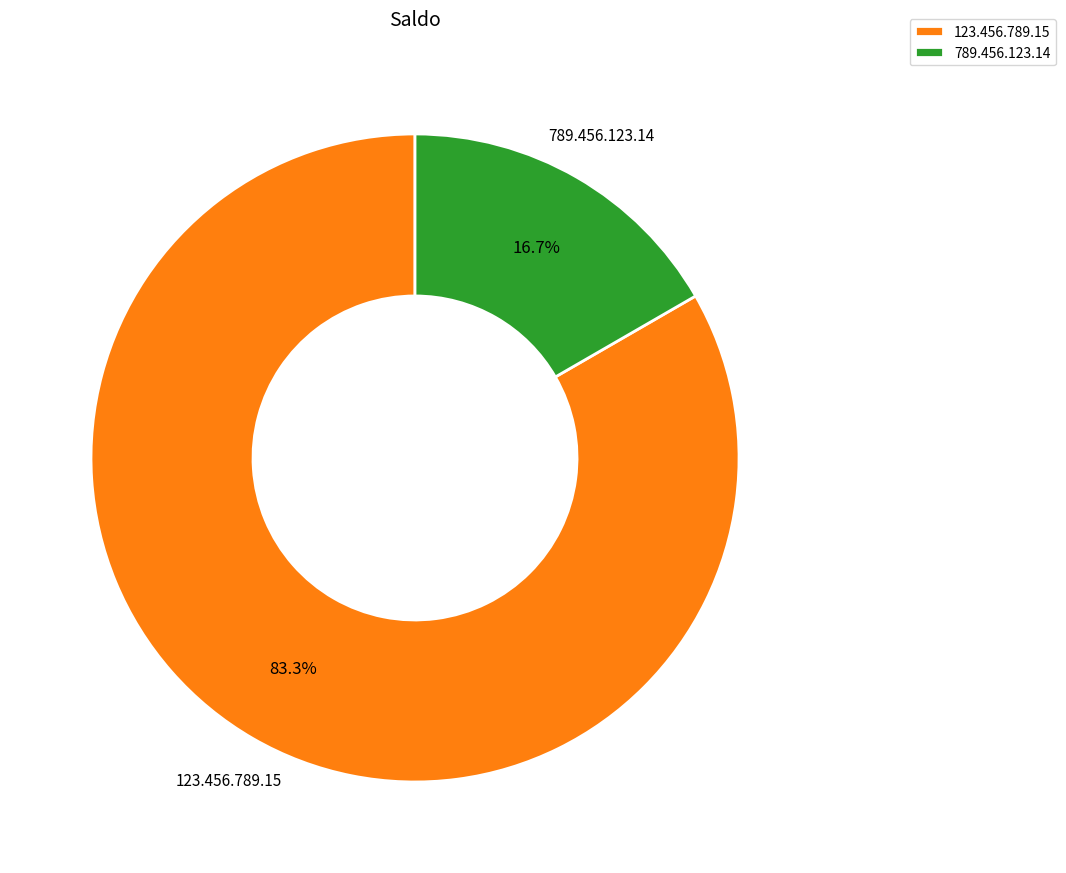

To the nearest percent, what percentage of the pie is 123.456.789.15?

83%